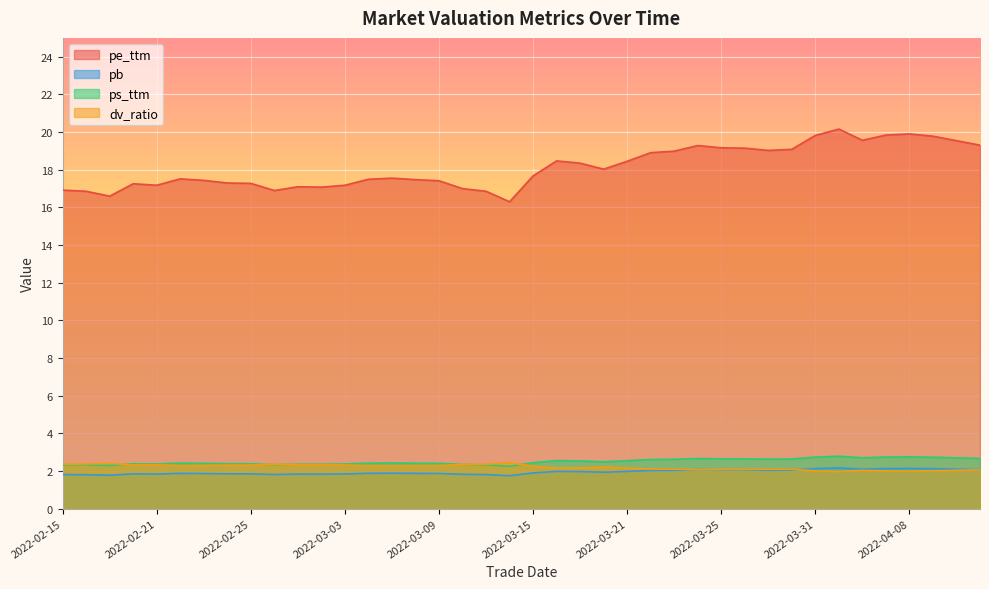

What is the label of the 14th point from the left?

2022-03-04